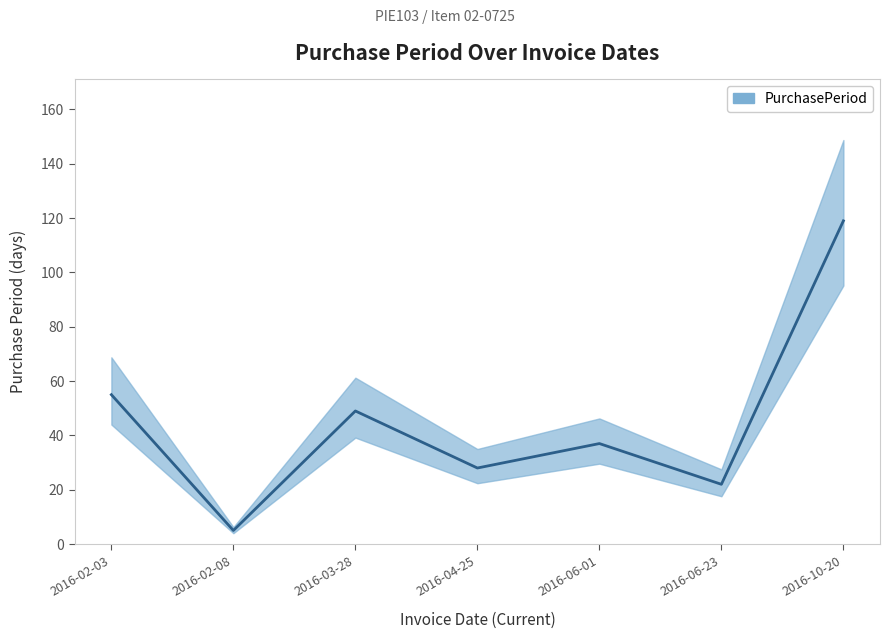

How many lines are shown in the chart?

1